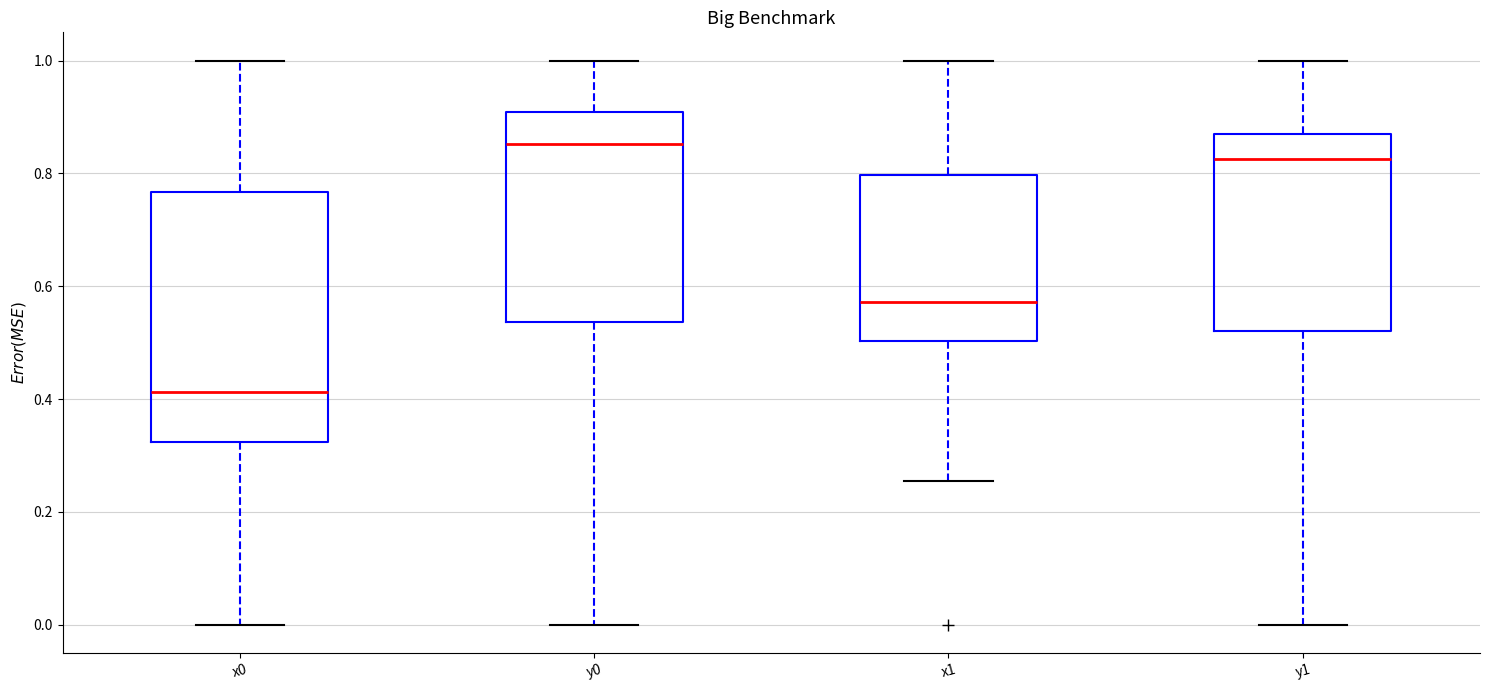

Where does the median line of the box for x0 sit on the y-axis? The values are not printed on the chart, so give them approximately, as read against the axis.

0.42